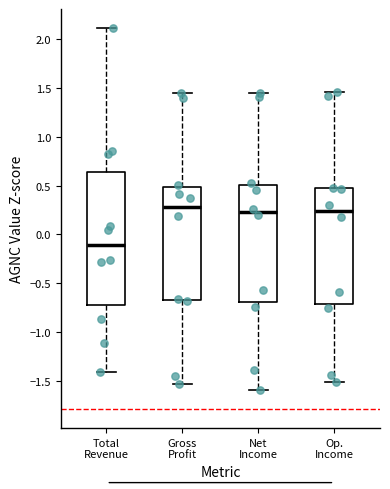

Reading left to right, read every box against the y-axis: the position of its median line, the range the box covers, and the ends of its whiskers. The values are not printed on the chart, so give them approximately, as read against the axis.

Total Revenue: median -0.10, box -0.70 to 0.65, whiskers -1.40 to 2.10
Gross Profit: median 0.30, box -0.65 to 0.50, whiskers -1.55 to 1.45
Net Income: median 0.25, box -0.70 to 0.50, whiskers -1.60 to 1.45
Op. Income: median 0.25, box -0.70 to 0.45, whiskers -1.50 to 1.45